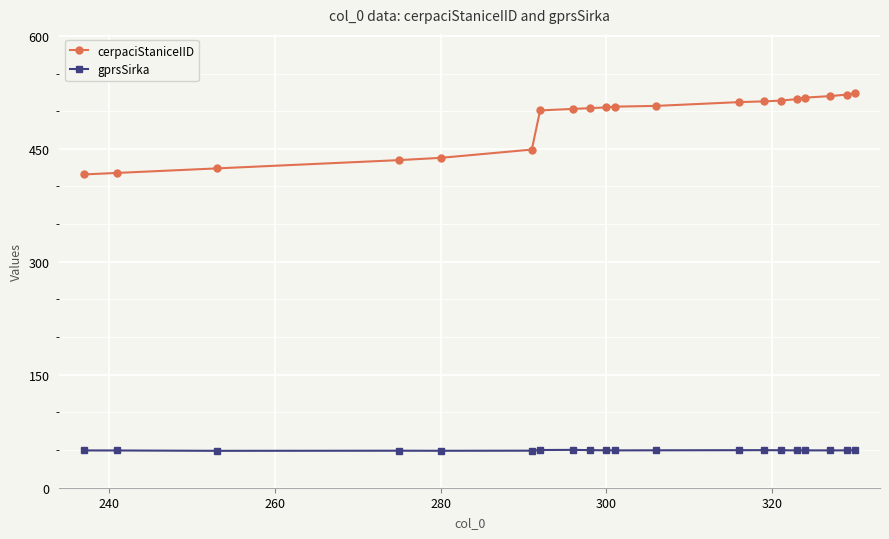

What is the value of the cerpaciStaniceIID point at the 14th from the left?

513.0